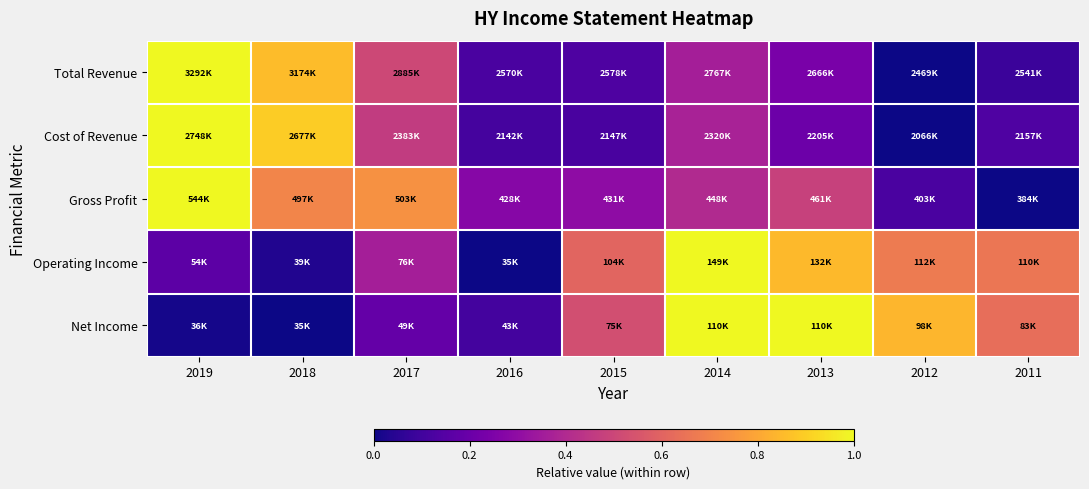

Rank the series by their maximum value, from highest to lowest.

Total Revenue, Cost of Revenue, Gross Profit, Operating Income, Net Income